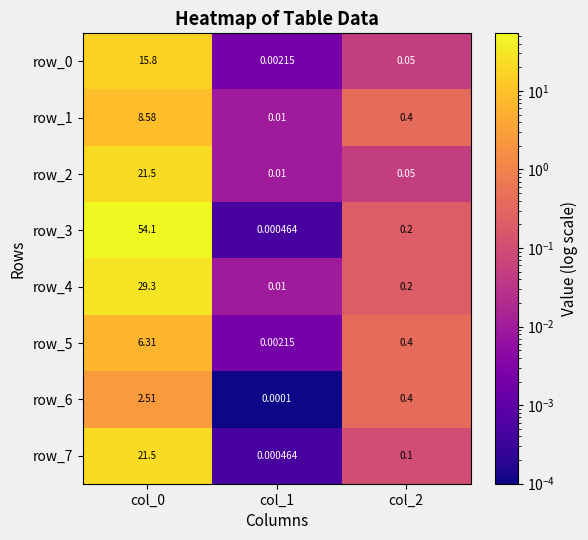

How many categories are shown in the chart?

3